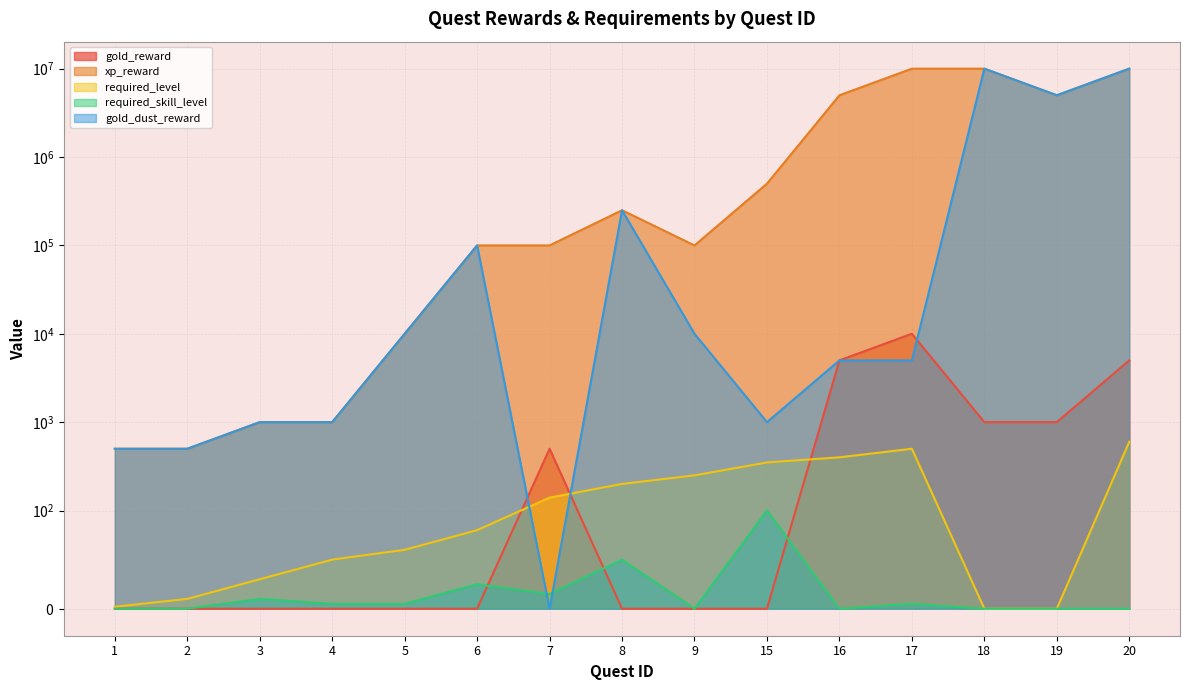

Which series has the largest total across all categories?

xp_reward